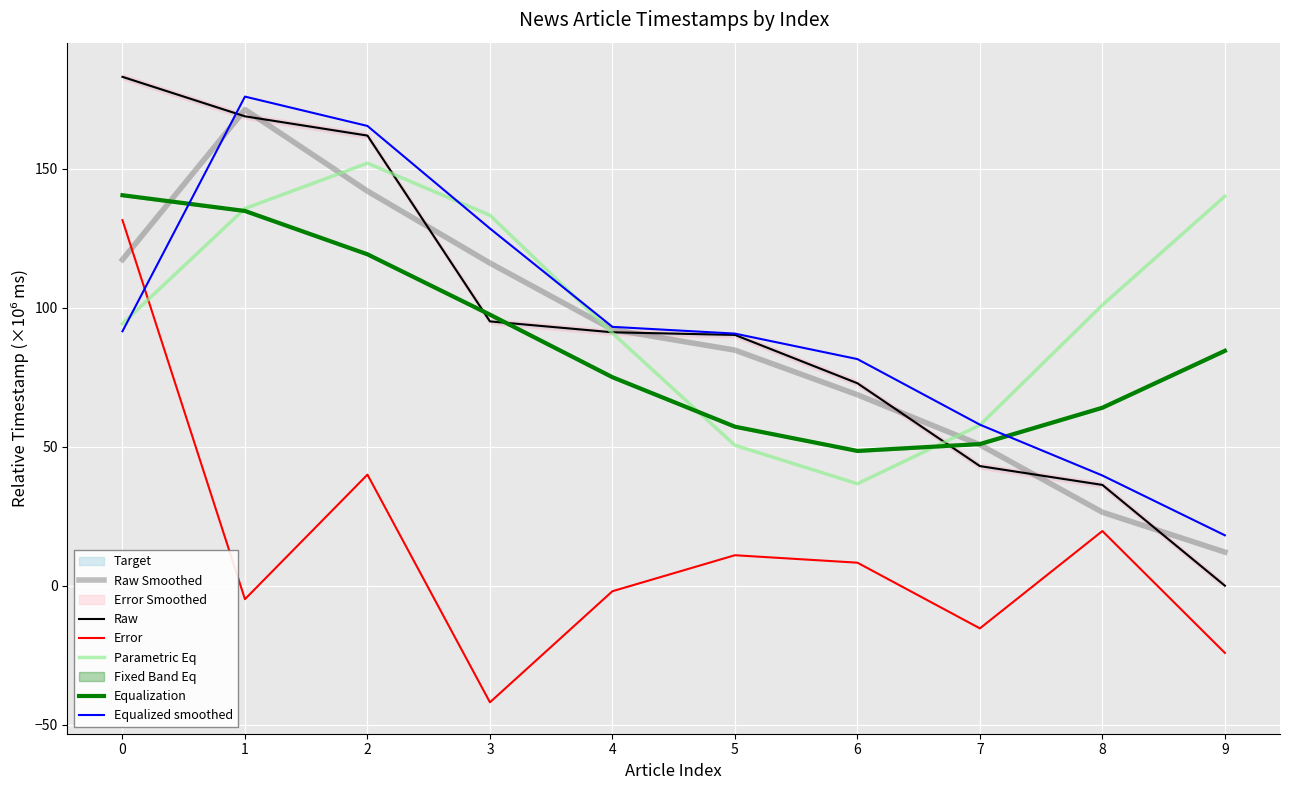

How many lines are shown in the chart?

6